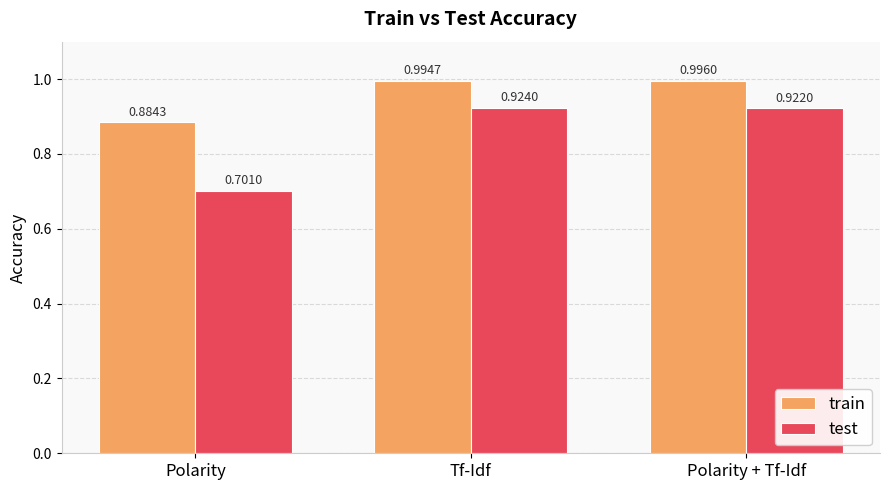

What is the difference between the highest and lowest values at Tf-Idf?

0.1